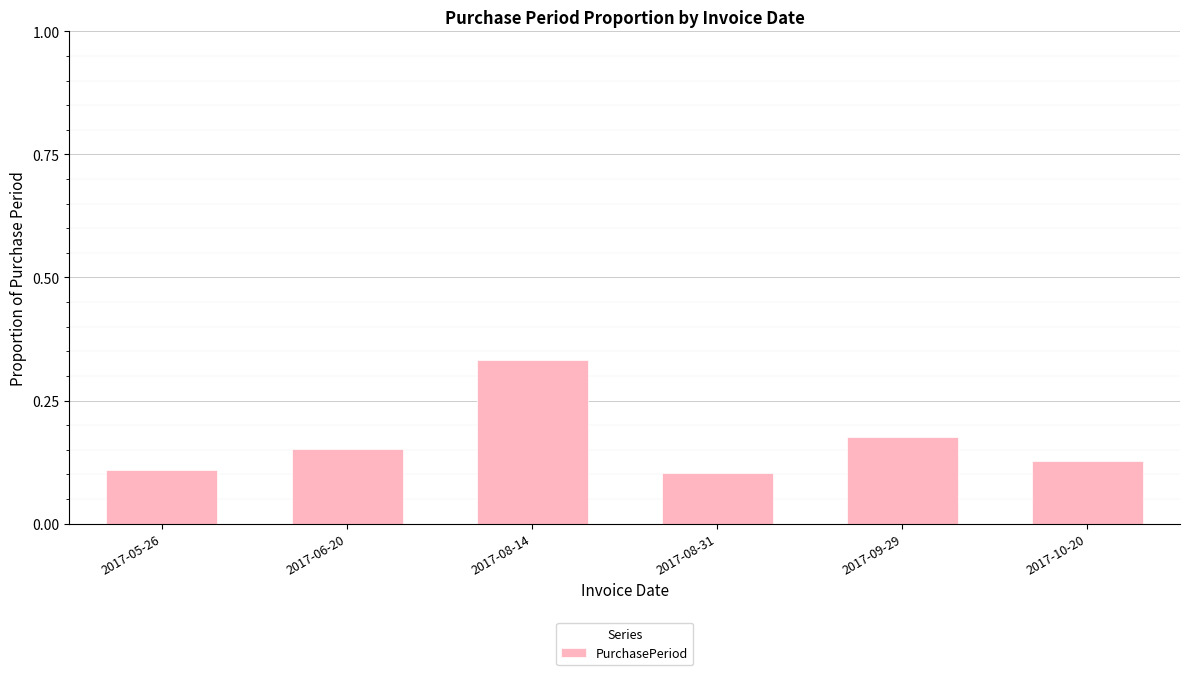

True or false: the data shows 0.3 at 2017-09-29.

False